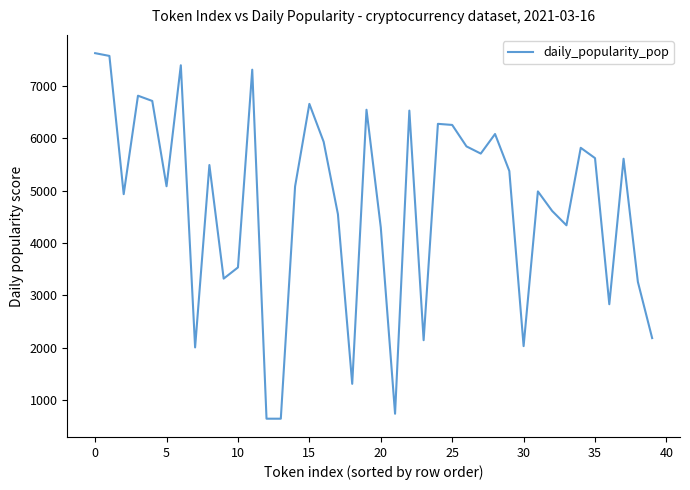

What is the difference between the maximum and minimum values?

6985.4